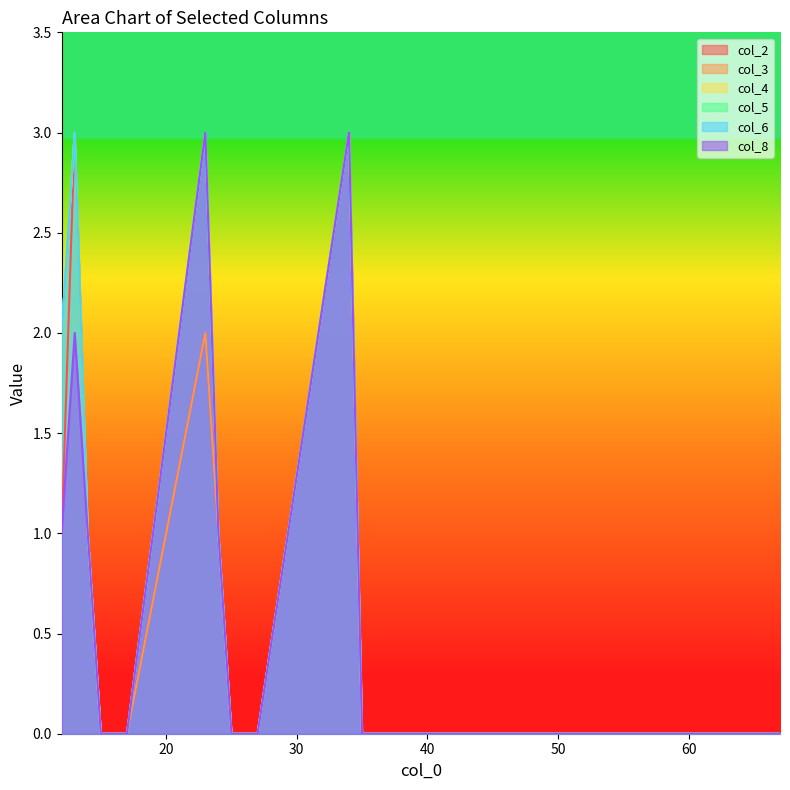

True or false: col_2 and col_6 cross at least once.

False